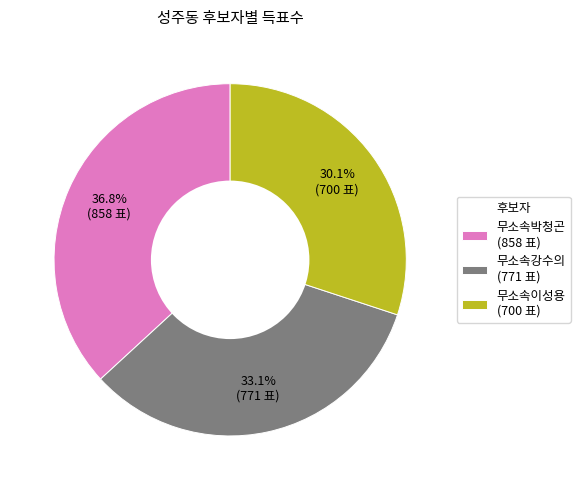

Which category has the smallest portion of the pie?

무소속이성용